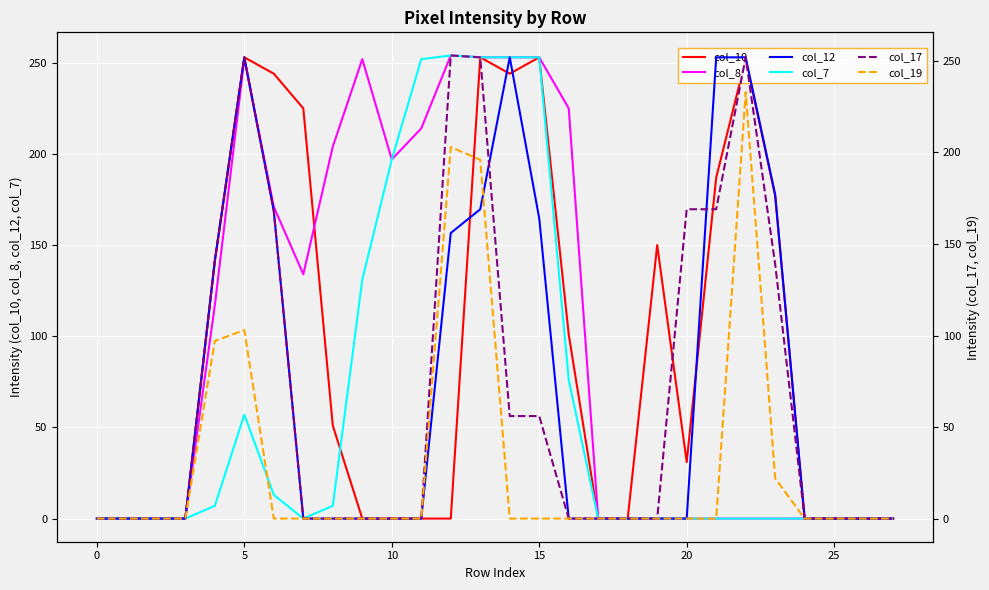

What is the greatest value displayed?

254